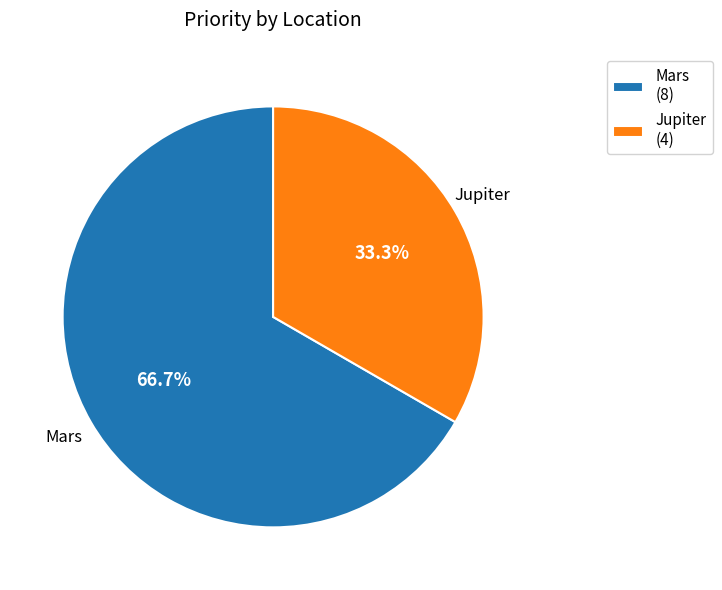

Which has a higher value, Mars or Jupiter?

Mars